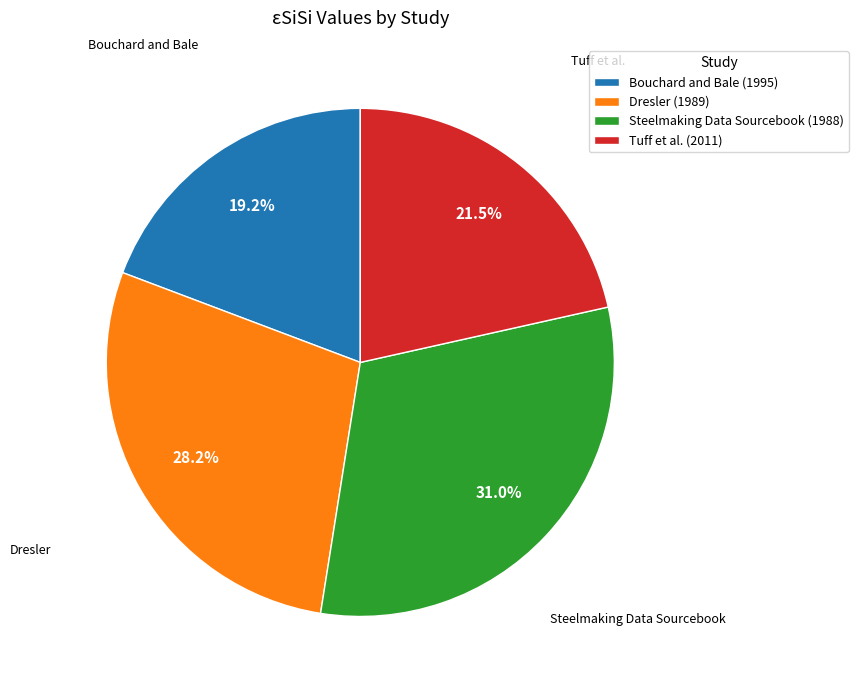

Between Steelmaking Data Sourcebook (1988) and Bouchard and Bale (1995), which is larger?

Steelmaking Data Sourcebook (1988)